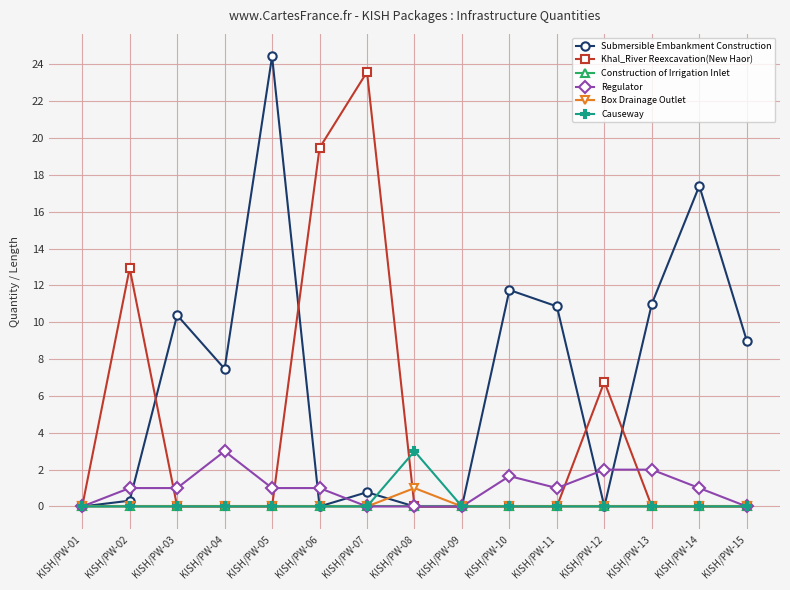

Which category has the highest value in the Causeway series?

KISH/PW-08